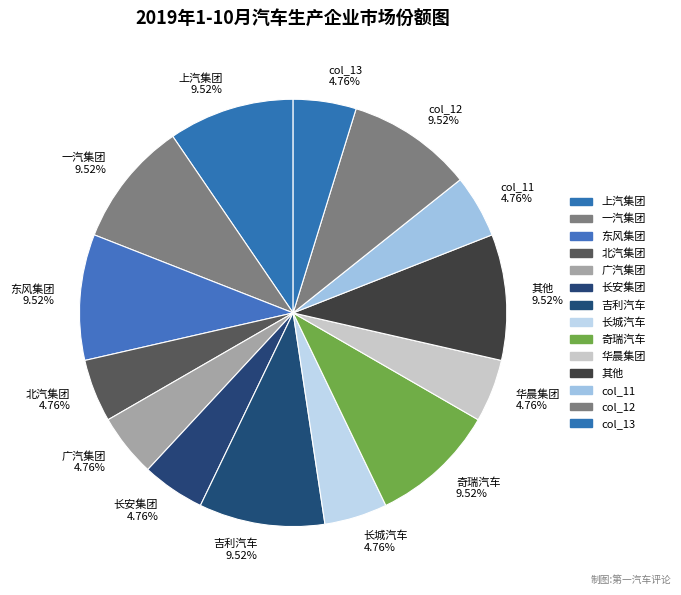

Combined, do 上汽集团 9.52% and col_11 4.76% account for over 50%?

No